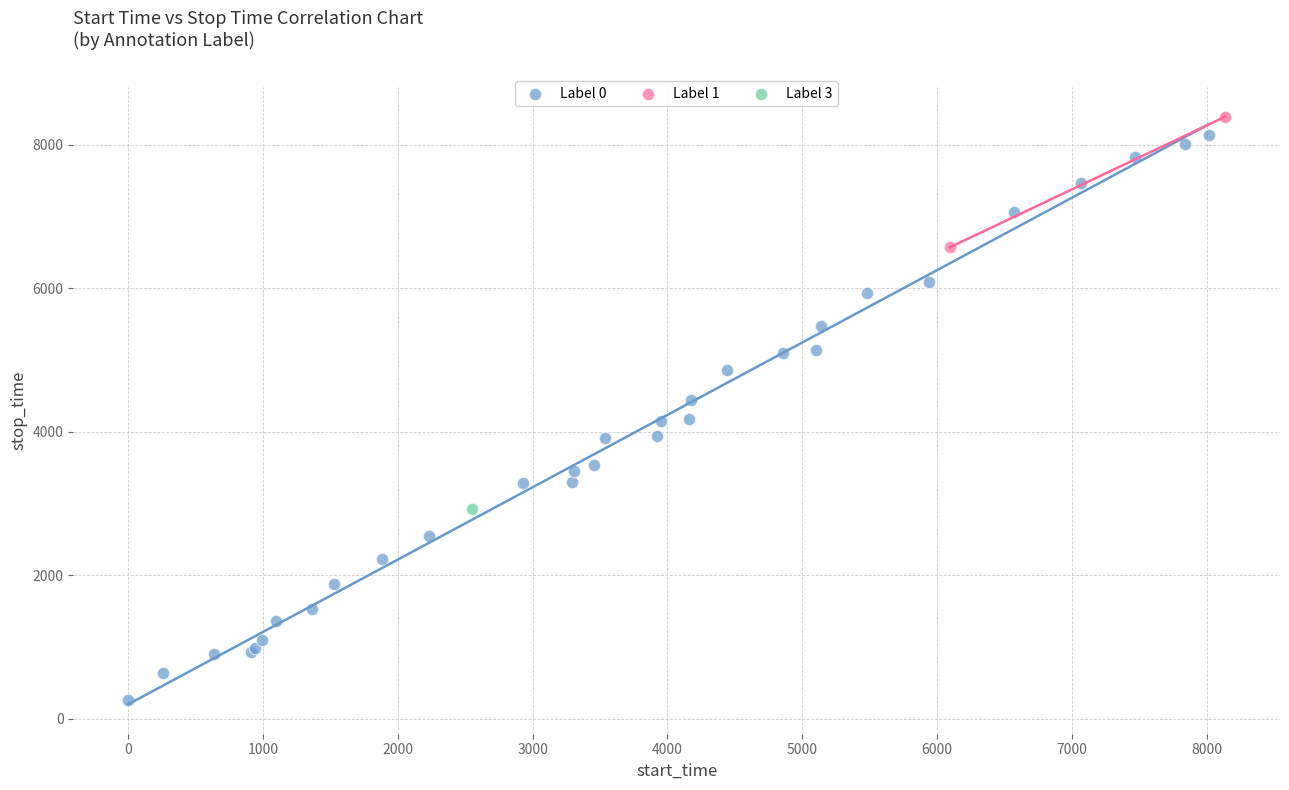

What are all the series names shown in the legend?

Label 0, Label 1, Label 3